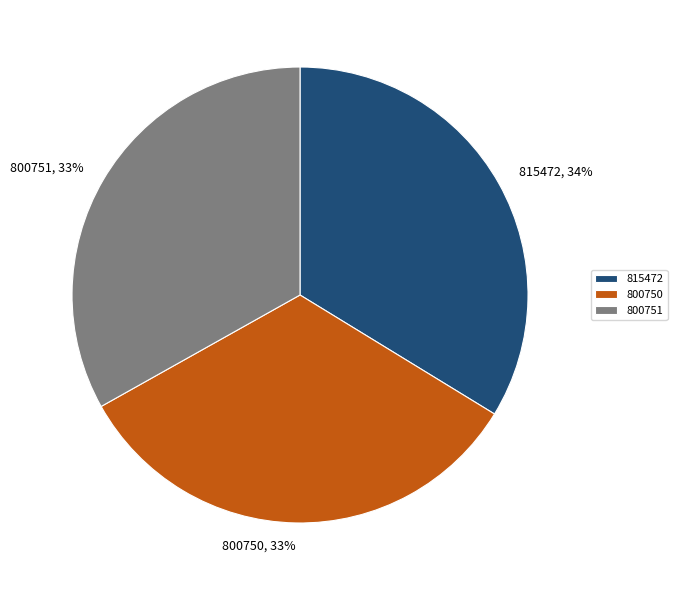

To the nearest percent, what percentage of the pie is 800750?

33%